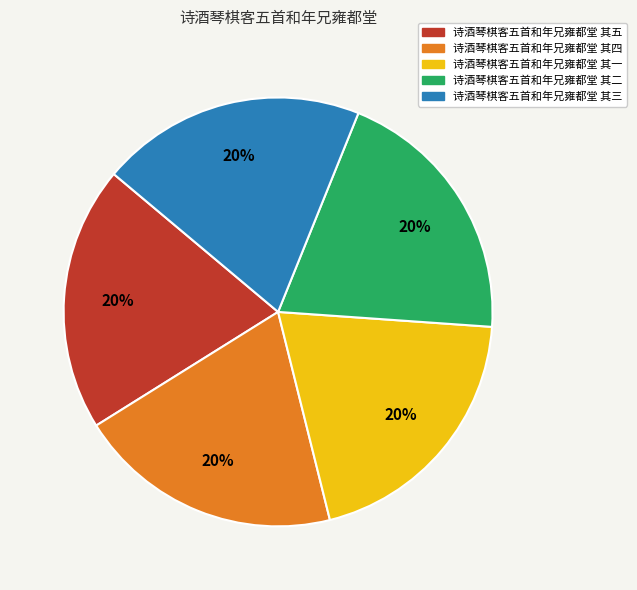

True or false: 诗酒琴棋客五首和年兄雍都堂 其三 accounts for 20% of the total.

True